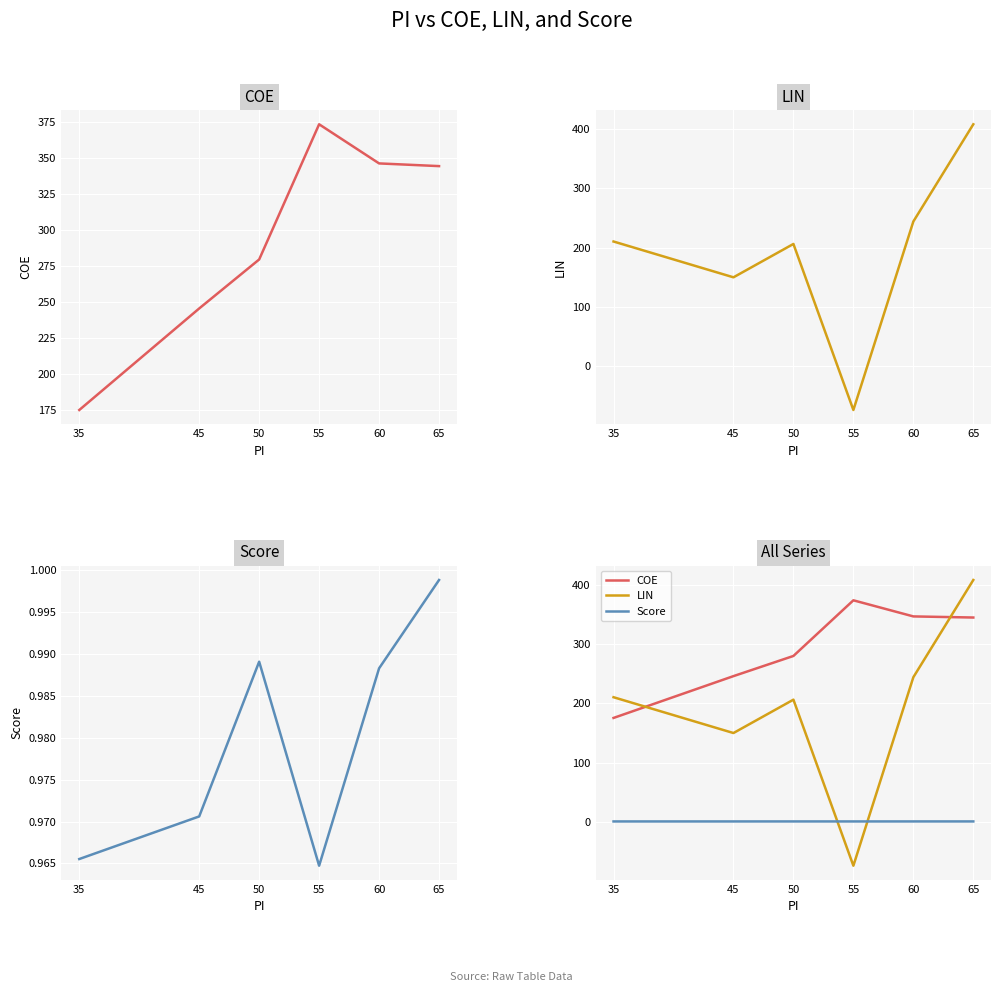

Which series changed the most between 35 and 45?

COE